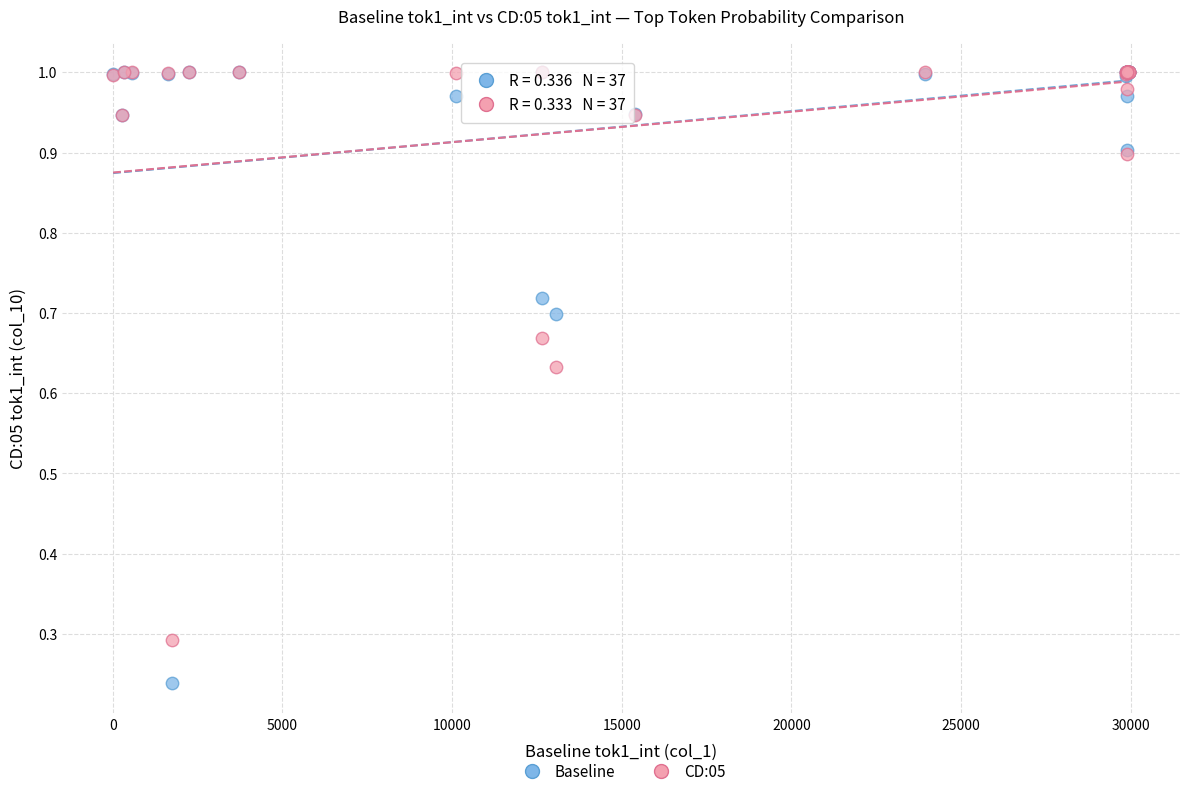

What are all the series names shown in the legend?

Baseline, CD:05